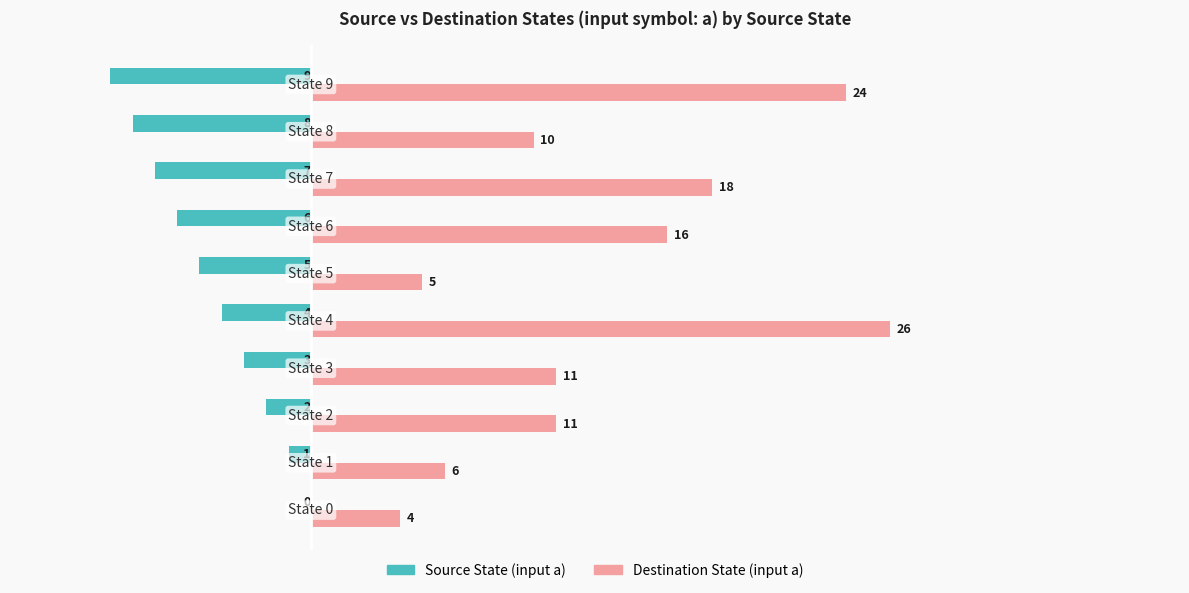

What is the maximum value shown in the chart?

26